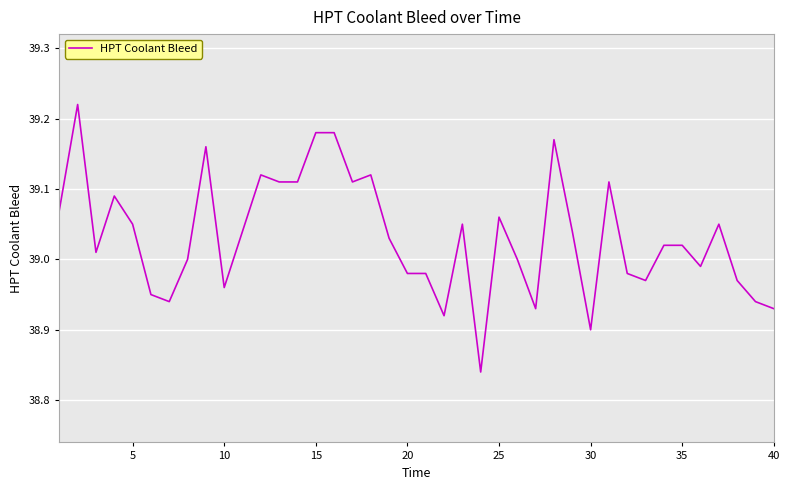

What is the difference between the maximum and minimum values?

0.4